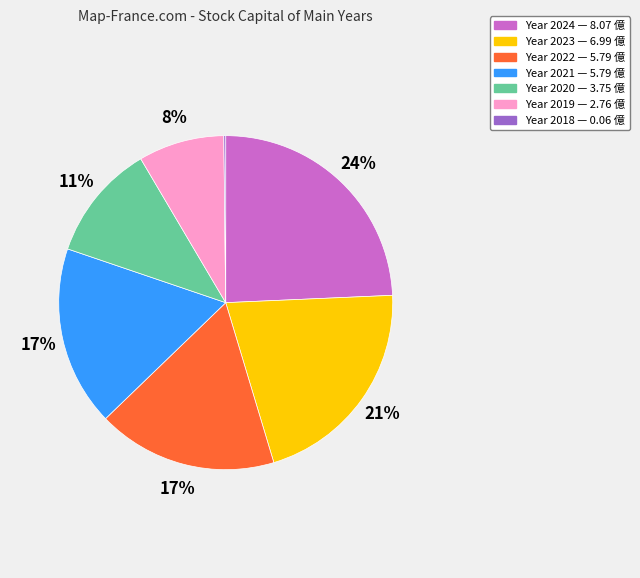

Is there any slice that represents more than half of the pie?

No